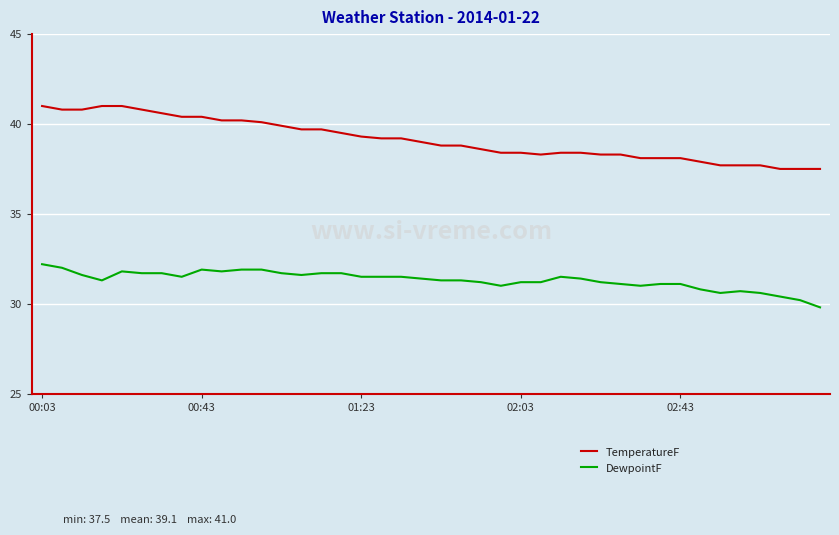

Which series has the widest spread of values?

TemperatureF